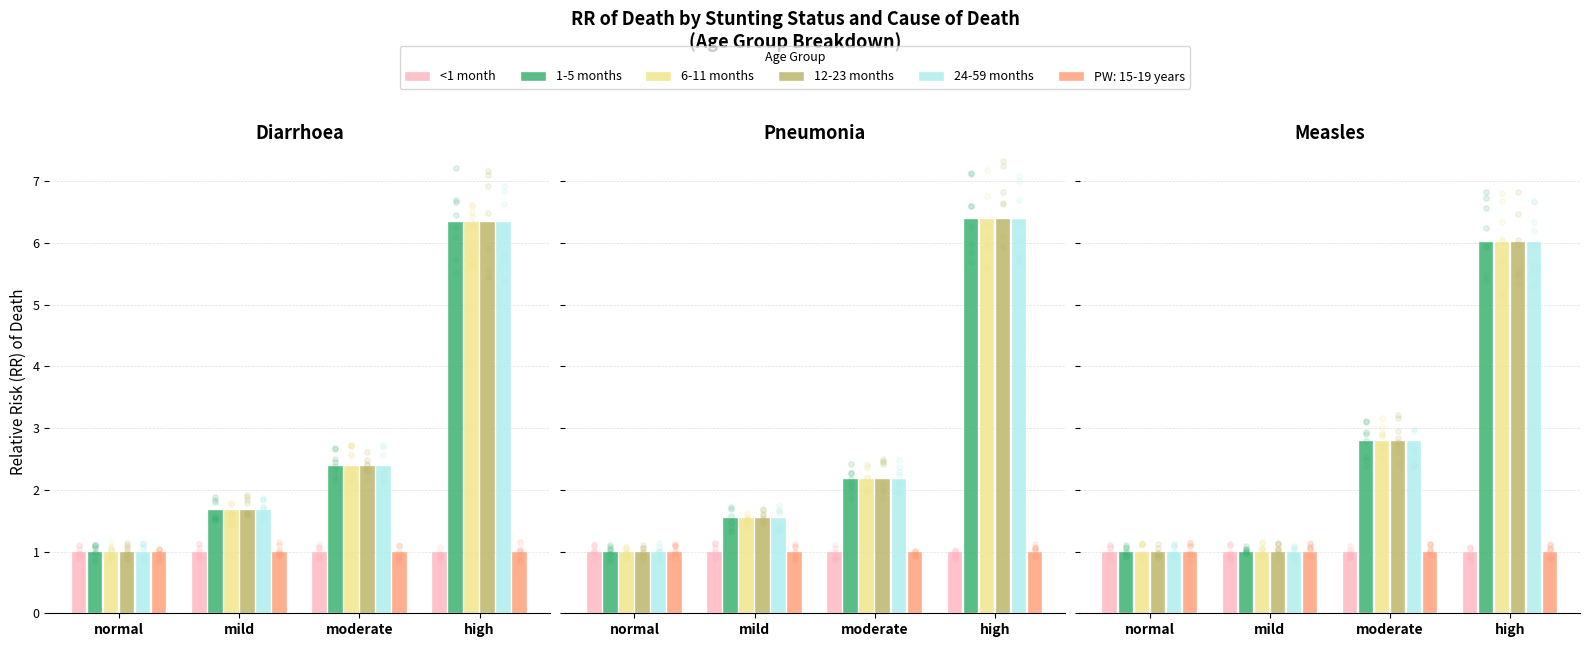

Which series contains the lowest Y value?

<1 month